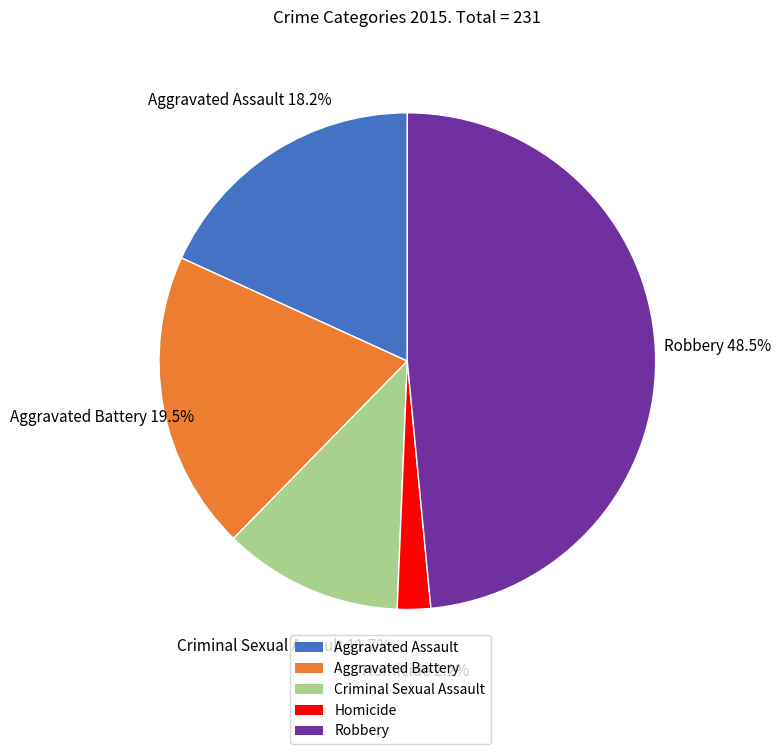

Between Robbery and Homicide, which is larger?

Robbery